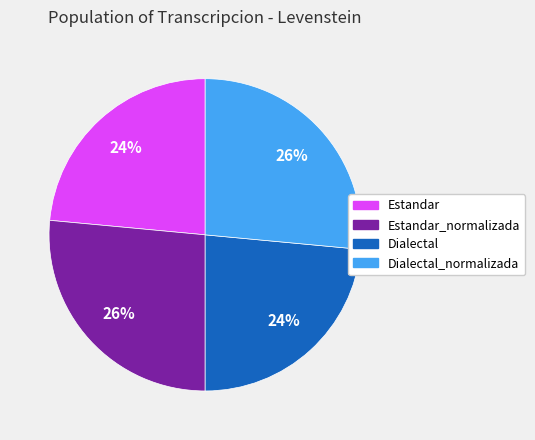

To the nearest percent, what percentage of the pie is Dialectal_normalizada?

26%